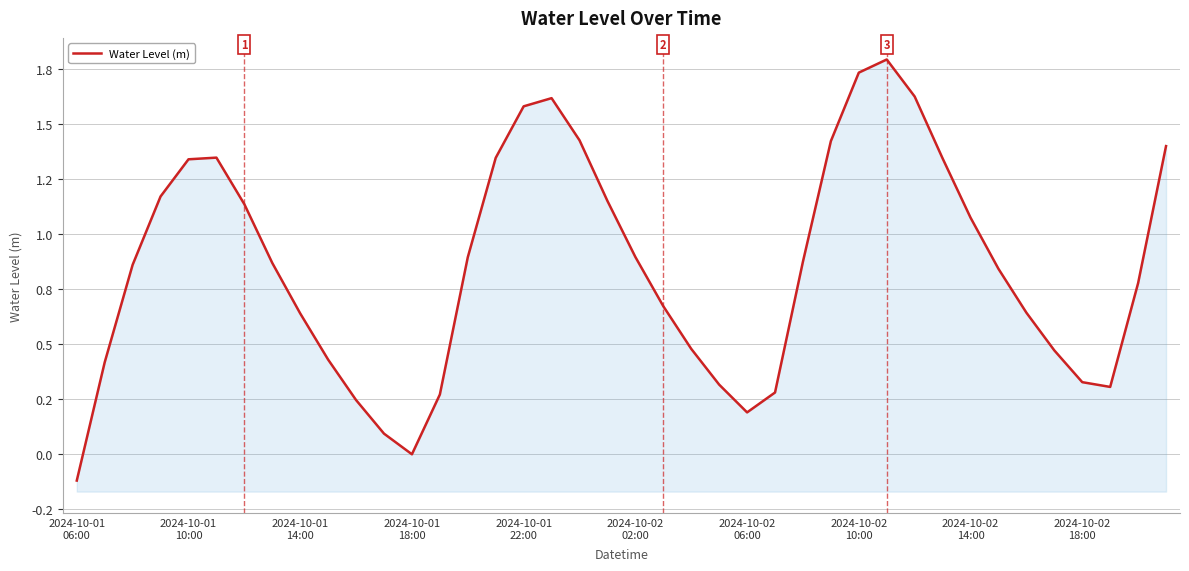

How many values are below 0?

1